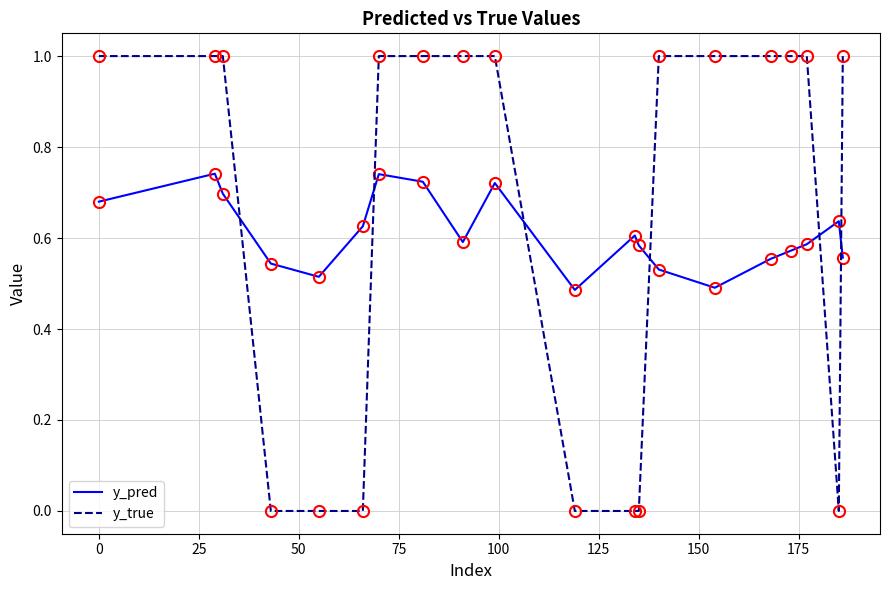

What is the difference between the maximum and minimum values in the y_true series?

1.0